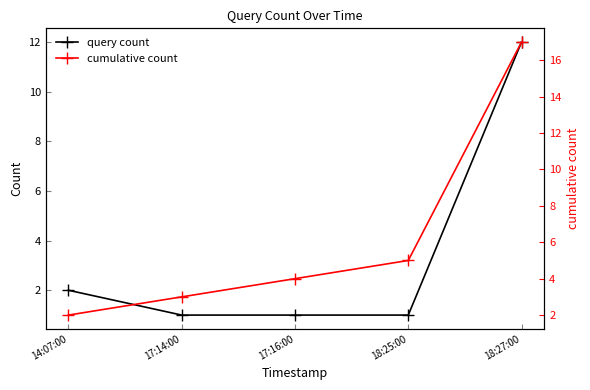

List the series in order of their peak value, highest first.

cumulative count, query count